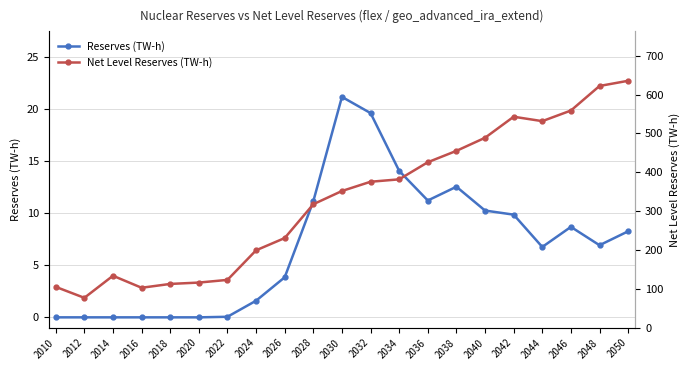

What is the greatest value displayed?

635.4